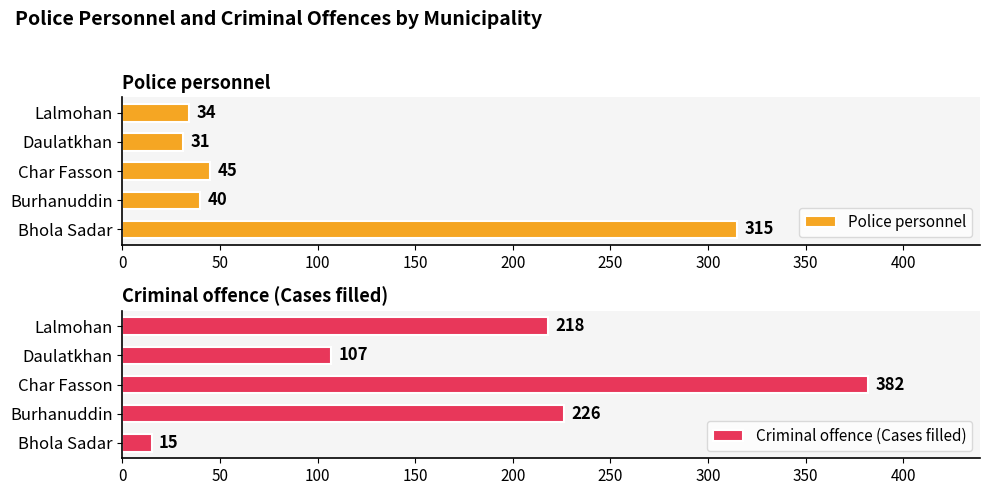

The value of Criminal offence (Cases filled) at Bhola Sadar is 15. True or false?

True